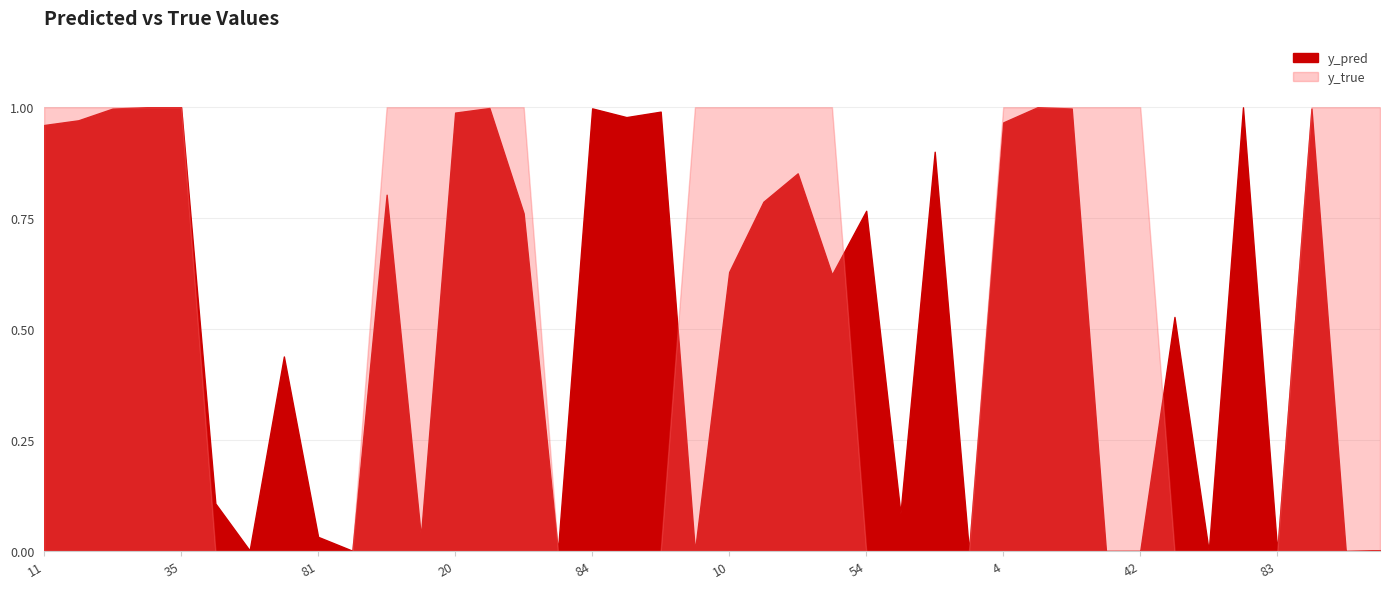

What is the difference between the y_pred values at 34 and 31?

0.8